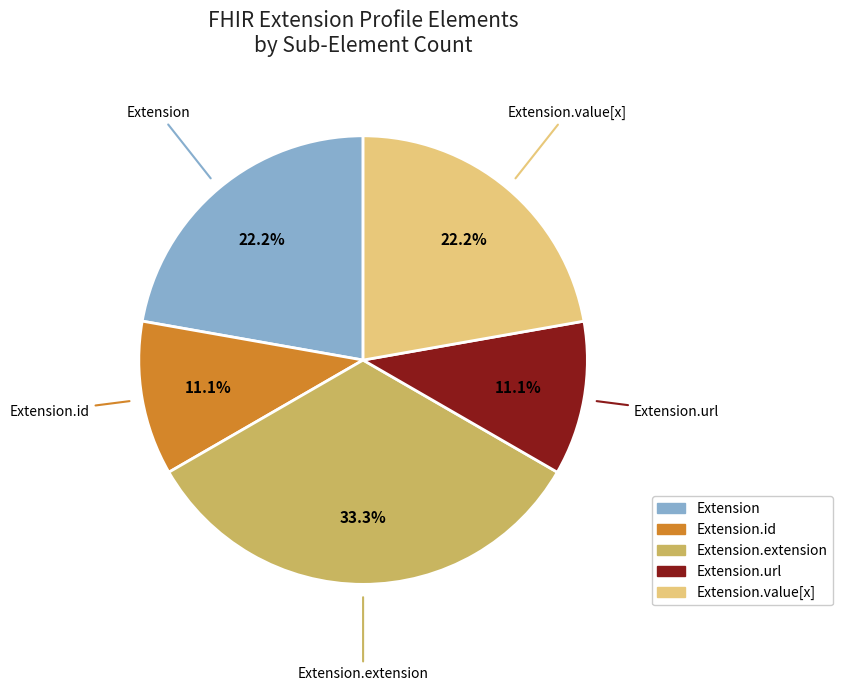

Does any single category account for the majority?

No